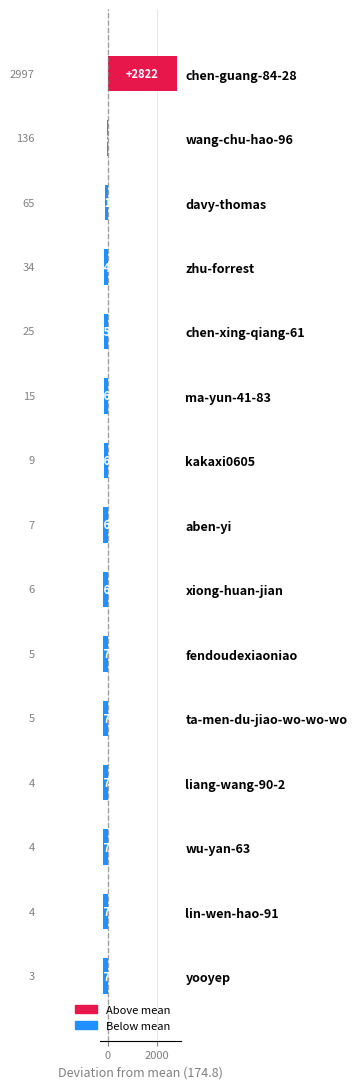

What is the difference between the values at davy-thomas and wang-chu-hao-96?

71.0